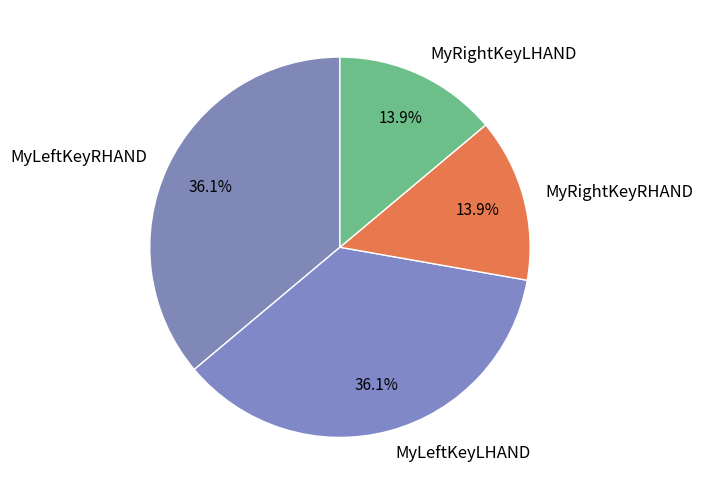

What is the ratio of the value at MyLeftKeyLHAND to the value at MyLeftKeyRHAND?

1.0